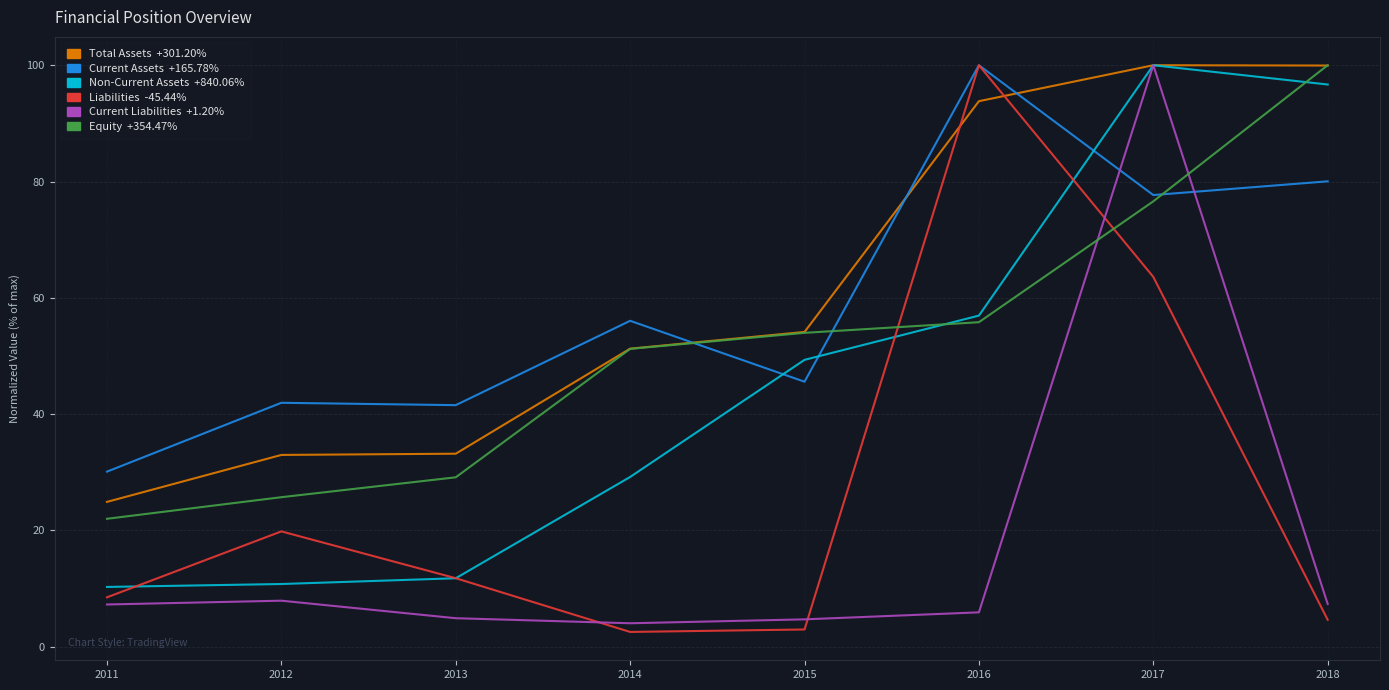

What is the difference between the highest and lowest values at 2011?

22.8